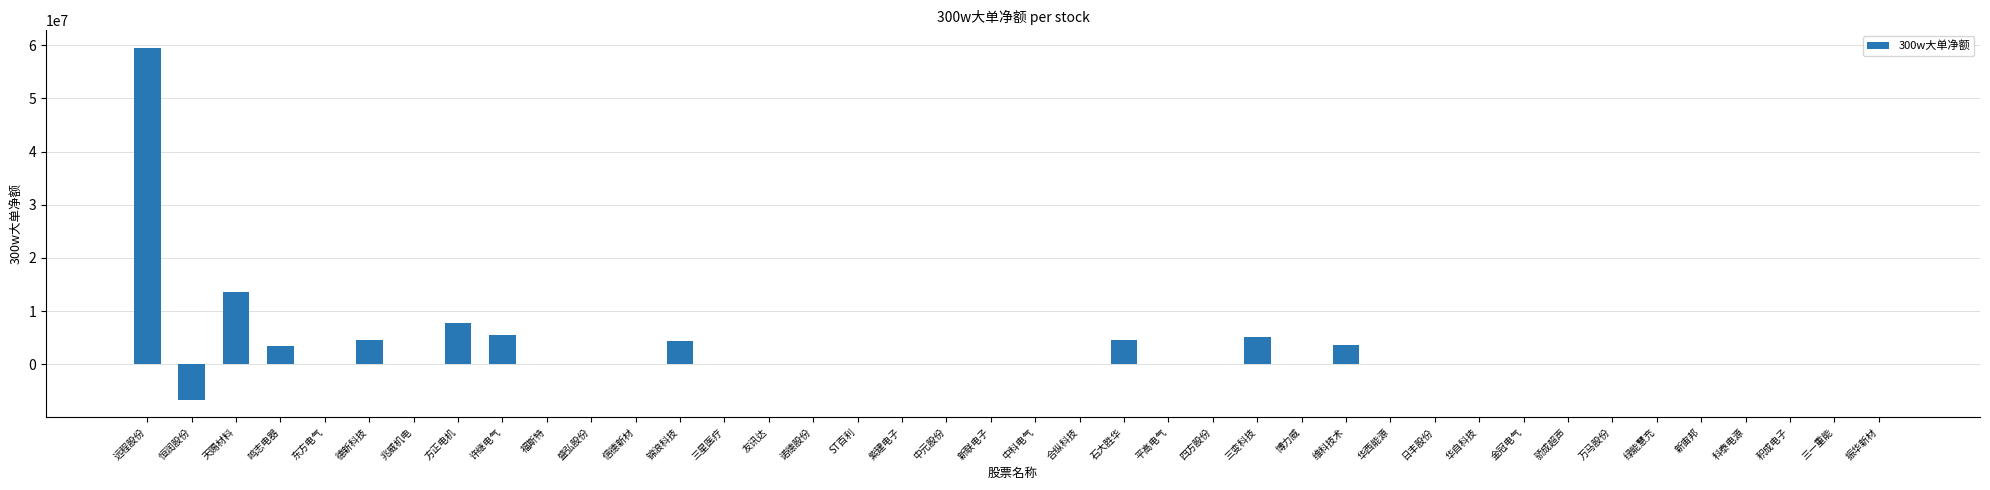

The value at 远程股份 is 59459667. True or false?

True